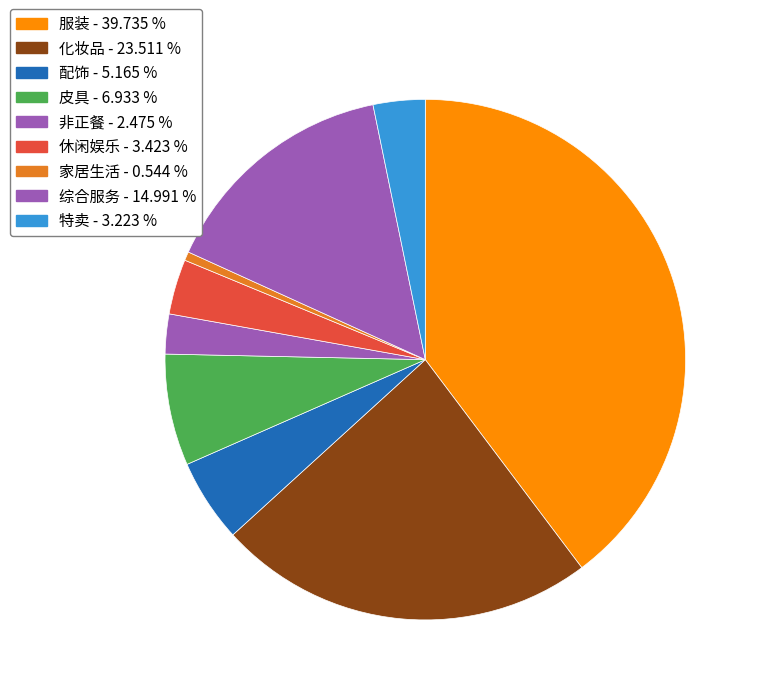

How many slices are in this pie chart?

9